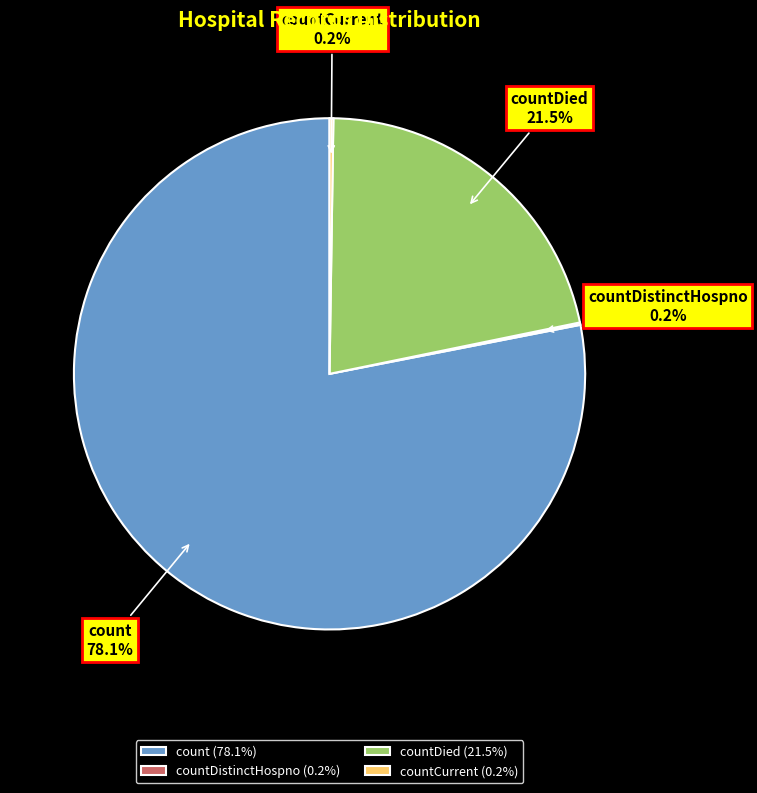

Is there a majority slice in this chart?

Yes